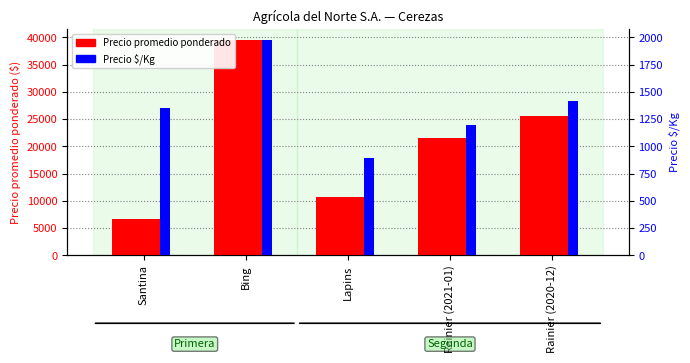

How many data points in Precio $/Kg are less than 1350?

2